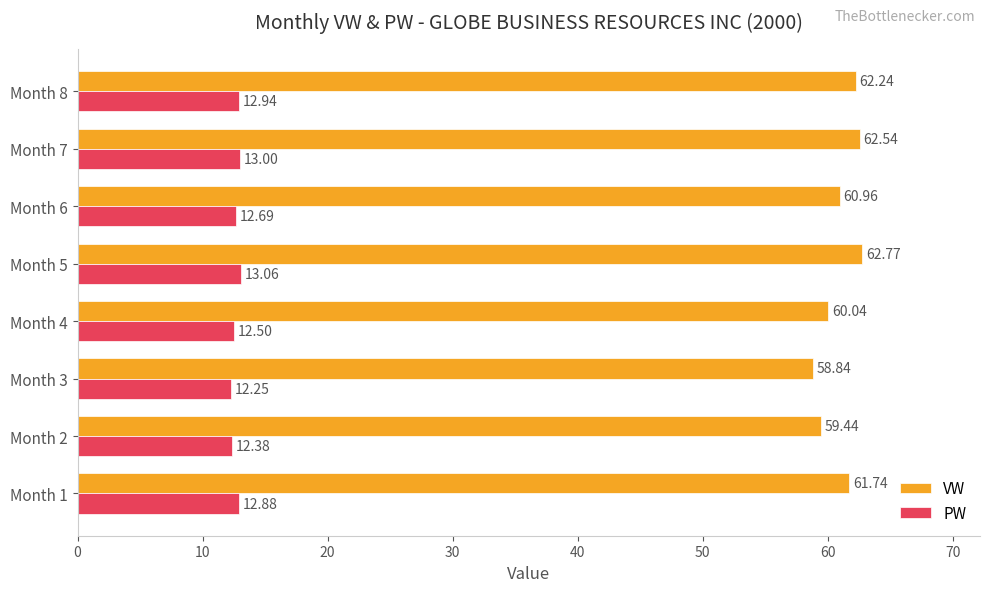

Rank the categories by PW value from highest to lowest.

Month 5, Month 7, Month 8, Month 1, Month 6, Month 4, Month 2, Month 3